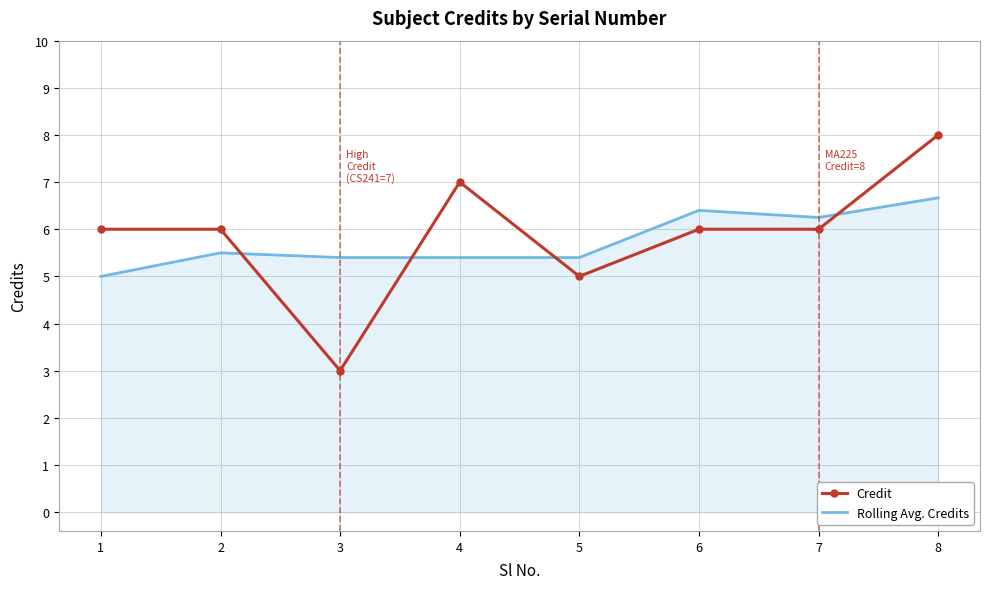

Between 1 and 7, which series saw the biggest shift?

Rolling Avg. Credits